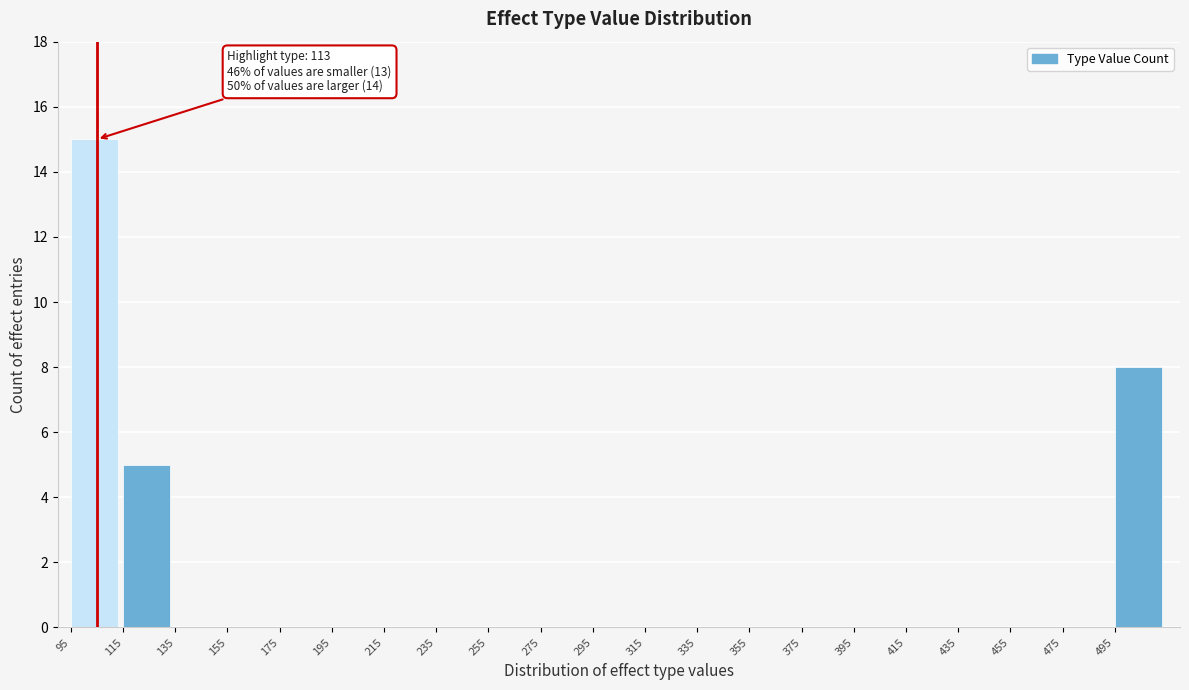

Which range on the x-axis has the tallest bar?

95 to 115